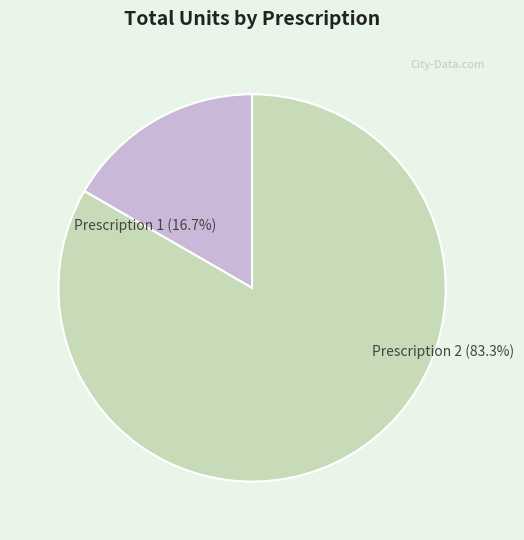

Is it true that ff8081815a064e02015a0657fe3b0000 is 97% of the pie?

False